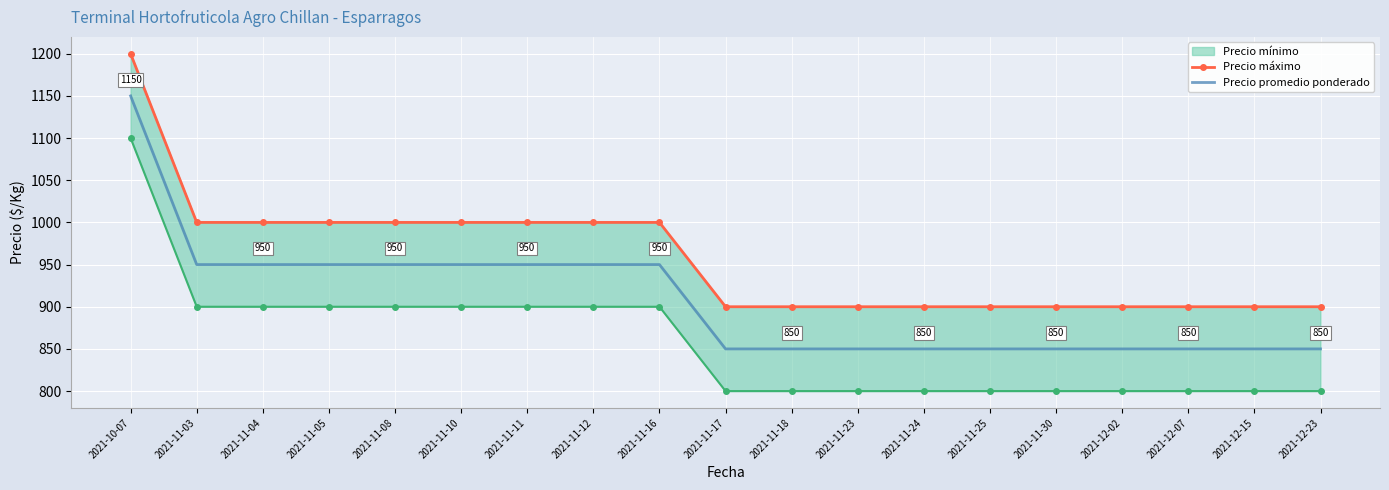

True or false: Precio promedio ponderado has a value of 850 at 2021-11-18.

True